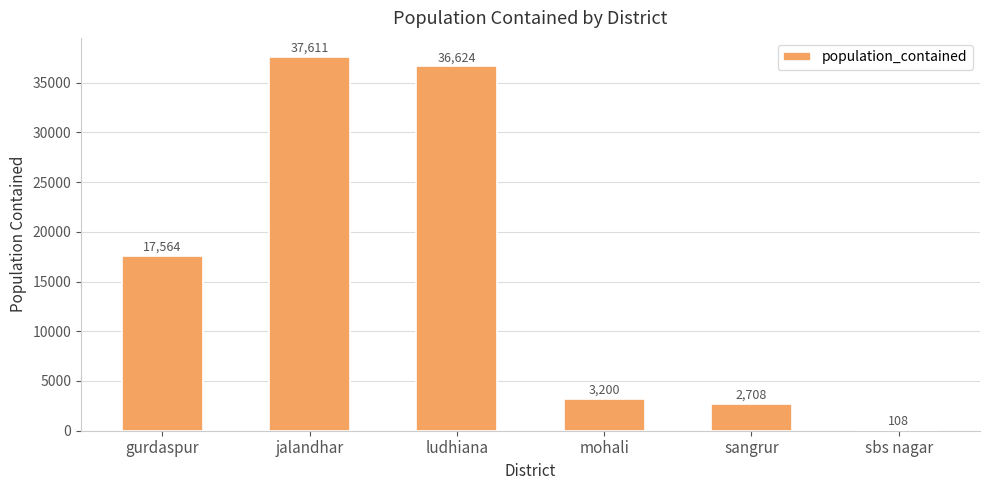

How many series are shown in this chart?

1